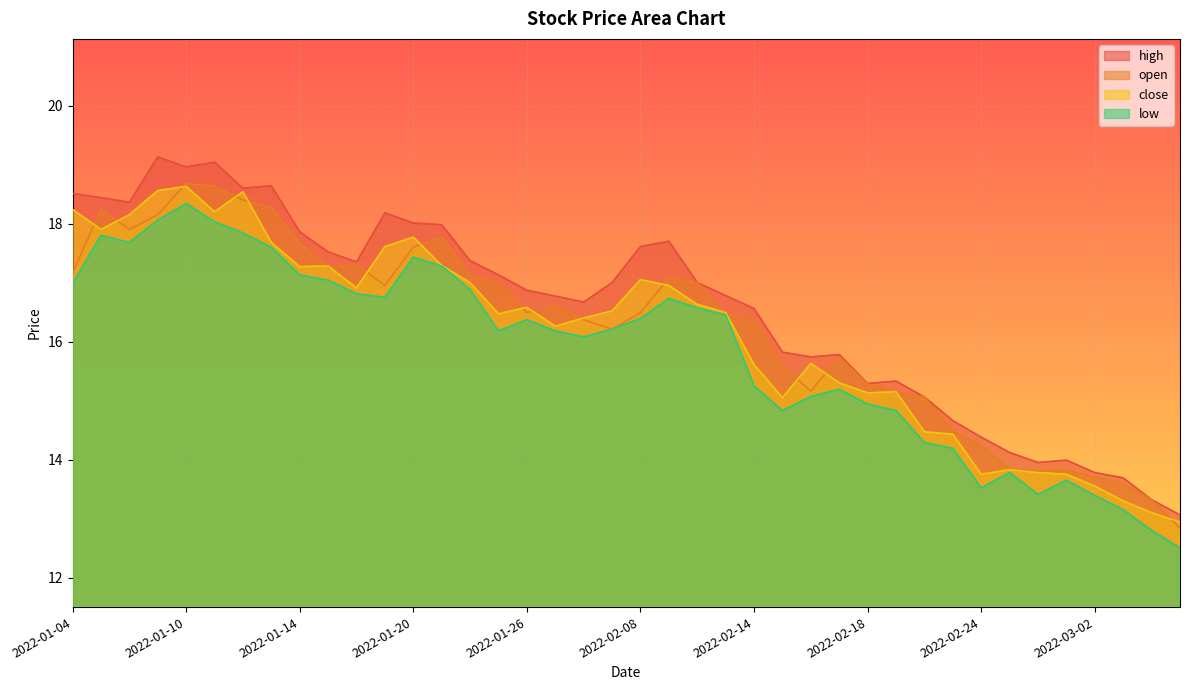

True or false: high and open cross at least once.

False